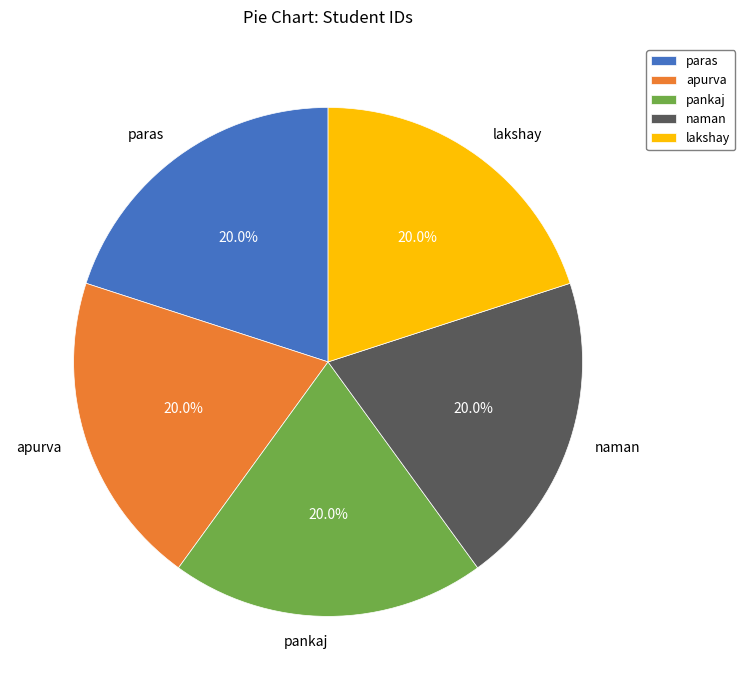

True or false: lakshay accounts for 32% of the total.

False